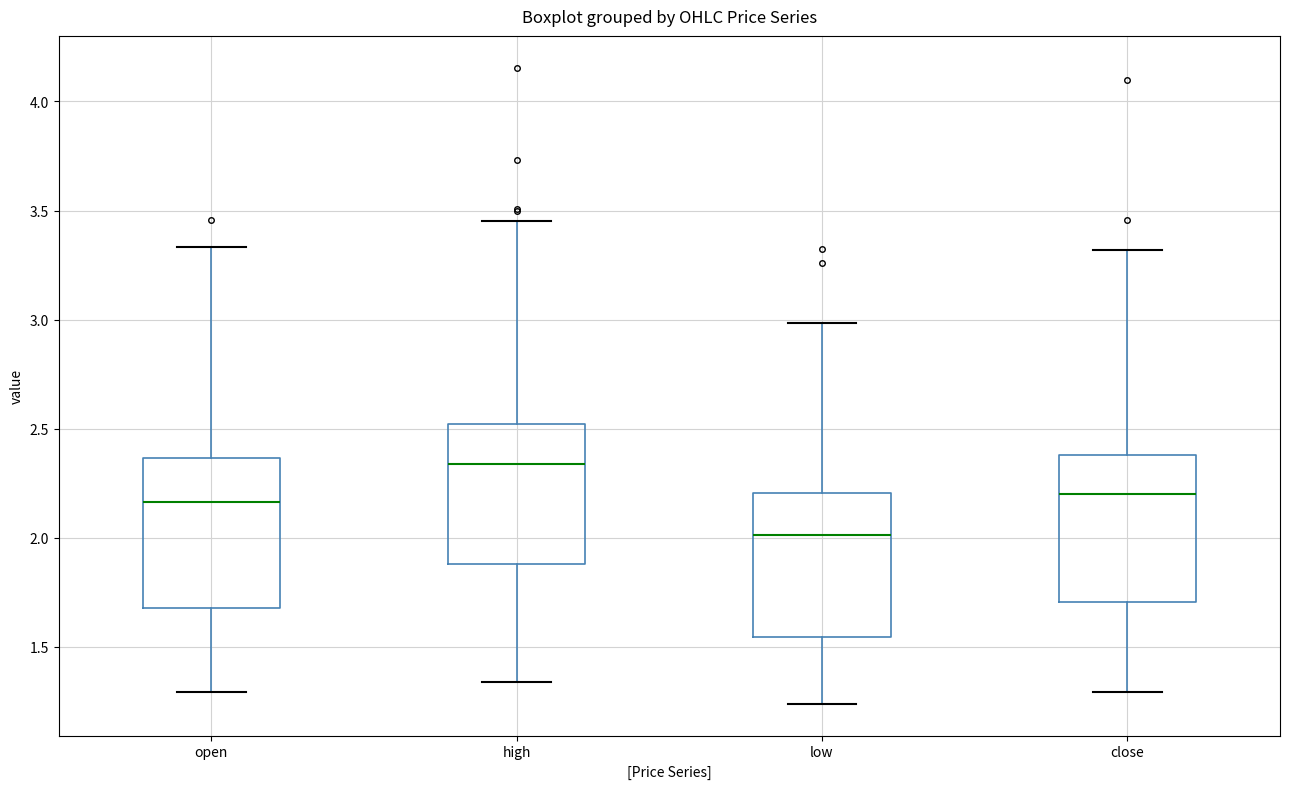

Which box has the highest median line?

high